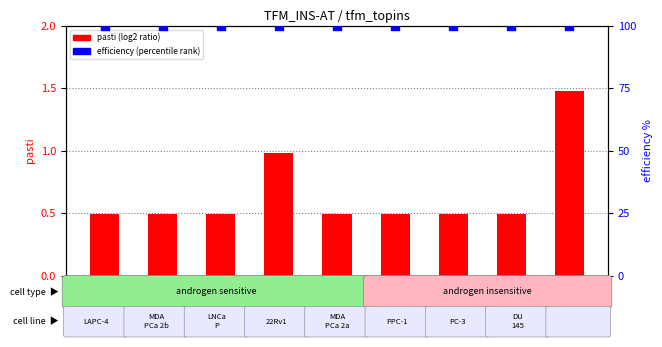

At how many categories does at least one series exceed 68?

9